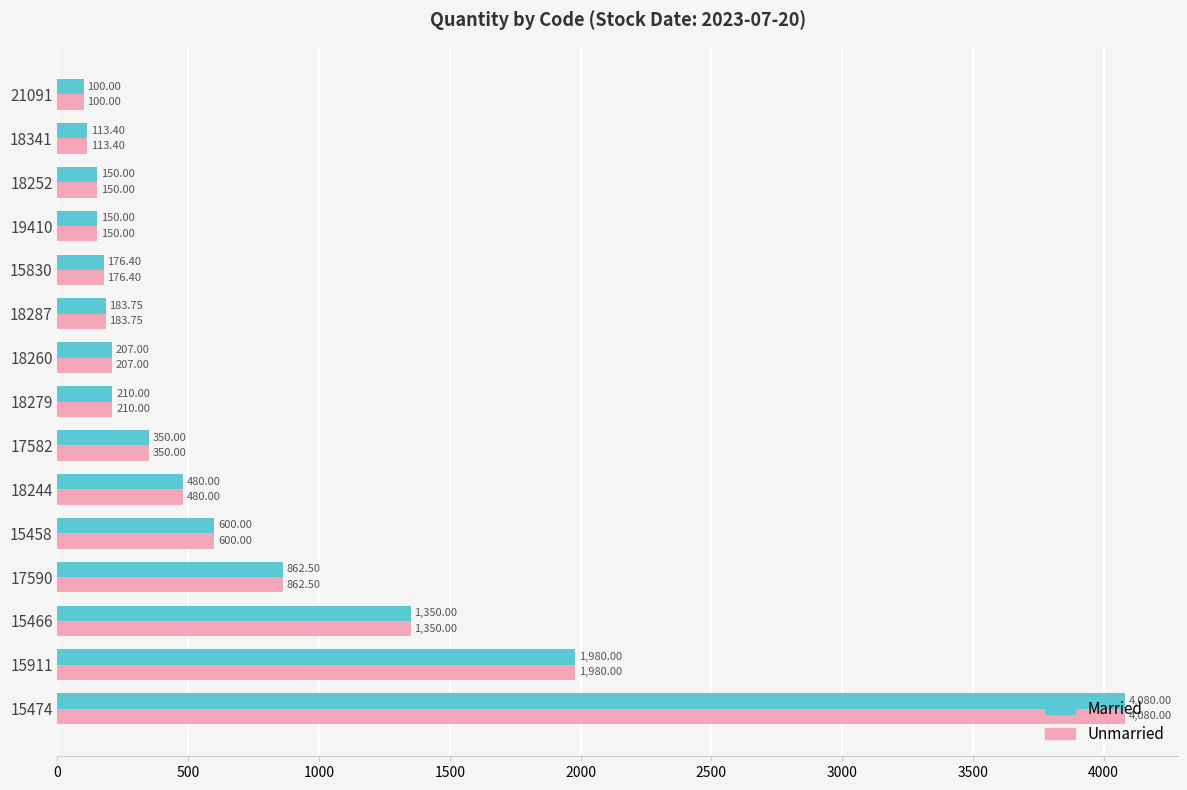

What is the sum of the Married values at 18341 and 18244?

593.4